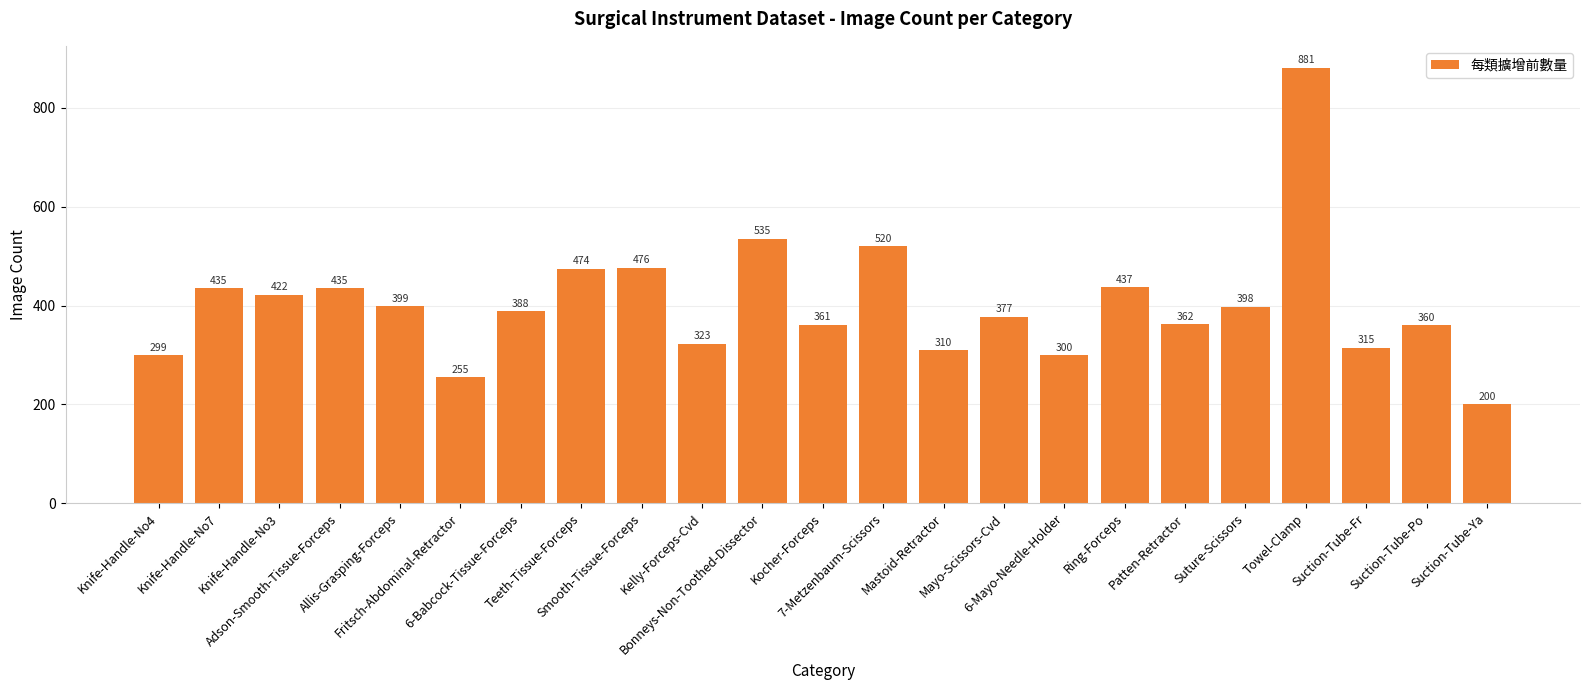

What is the average value?

403